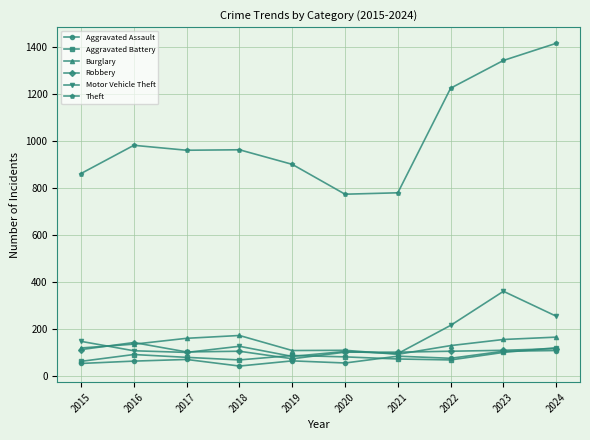

What is the spread (max minus min) of values at 2019?

836